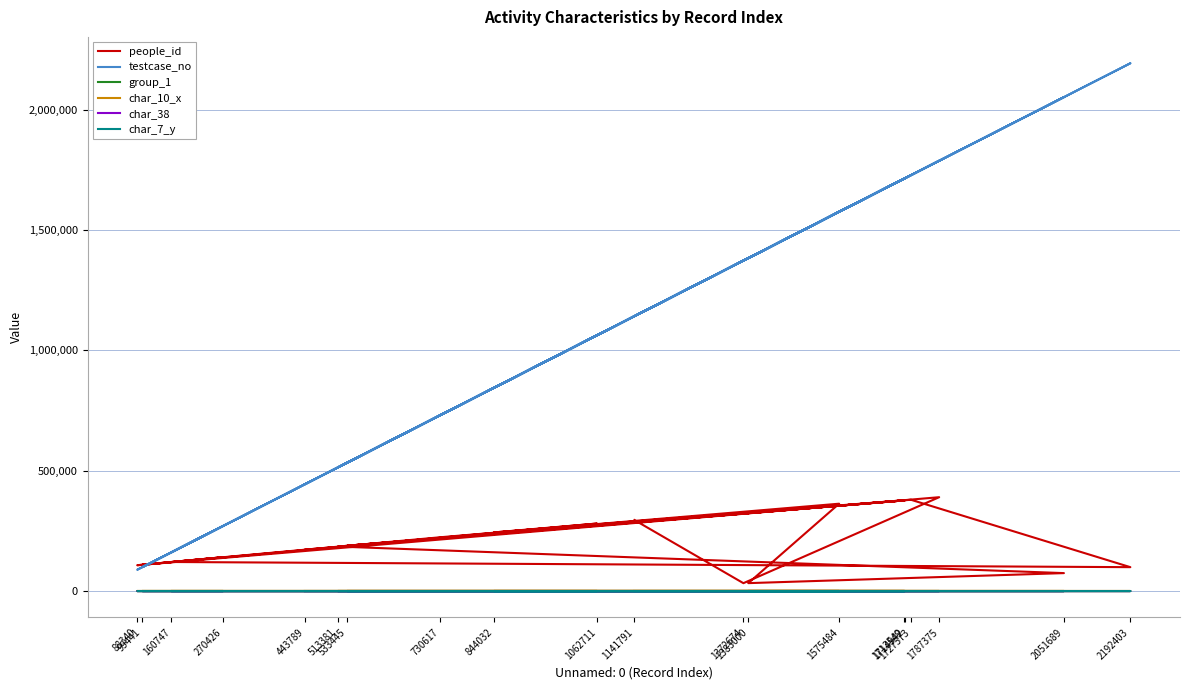

Reading left to right, extract all data points from this chart.

people_id: 443789=172137	1713549=376512	533445=188402	1714942=376809	513381=184831	2051689=74475	1383000=32834	1575484=362818	730617=223468	160747=120647	2192403=99195	1727573=379159	844032=243464	1062711=280501	99441=109151	270426=140619	88340=107233	1787375=389794	1372674=32643	1141791=294918
testcase_no: 443789=443790	1713549=1713550	533445=533446	1714942=1714943	513381=513382	2051689=2051690	1383000=1383001	1575484=1575485	730617=730618	160747=160748	2192403=2192404	1727573=1727574	844032=844033	1062711=1062712	99441=99442	270426=270427	88340=88341	1787375=1787376	1372674=1372675	1141791=1141792
group_1: 443789=2	1713549=2	533445=2	1714942=2	513381=1	2051689=2	1383000=2	1575484=2	730617=2	160747=2	2192403=2	1727573=2	844032=1	1062711=2	99441=1	270426=2	88340=2	1787375=2	1372674=2	1141791=2
char_10_x: 443789=0	1713549=0	533445=0	1714942=0	513381=0	2051689=0	1383000=0	1575484=0	730617=0	160747=0	2192403=0	1727573=0	844032=0	1062711=0	99441=0	270426=0	88340=0	1787375=0	1372674=0	1141791=0
char_38: 443789=0	1713549=1	533445=0	1714942=0	513381=1	2051689=0	1383000=0	1575484=0	730617=0	160747=1	2192403=0	1727573=0	844032=0	1062711=0	99441=0	270426=1	88340=0	1787375=0	1372674=0	1141791=0
char_7_y: 443789=20	1713549=4	533445=12	1714942=17	513381=9	2051689=6	1383000=8	1575484=20	730617=1	160747=1	2192403=16	1727573=12	844032=1	1062711=8	99441=19	270426=4	88340=19	1787375=17	1372674=13	1141791=17